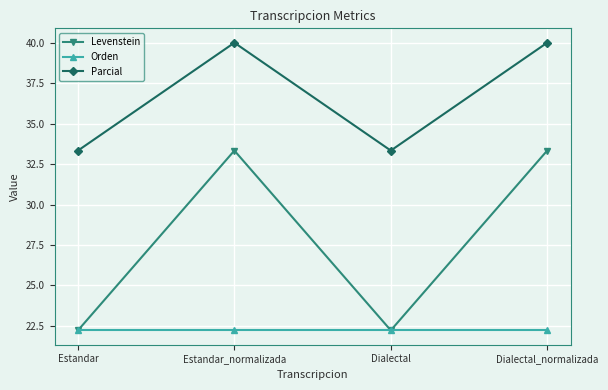

The value of Levenstein at Dialectal is 36.1. True or false?

False